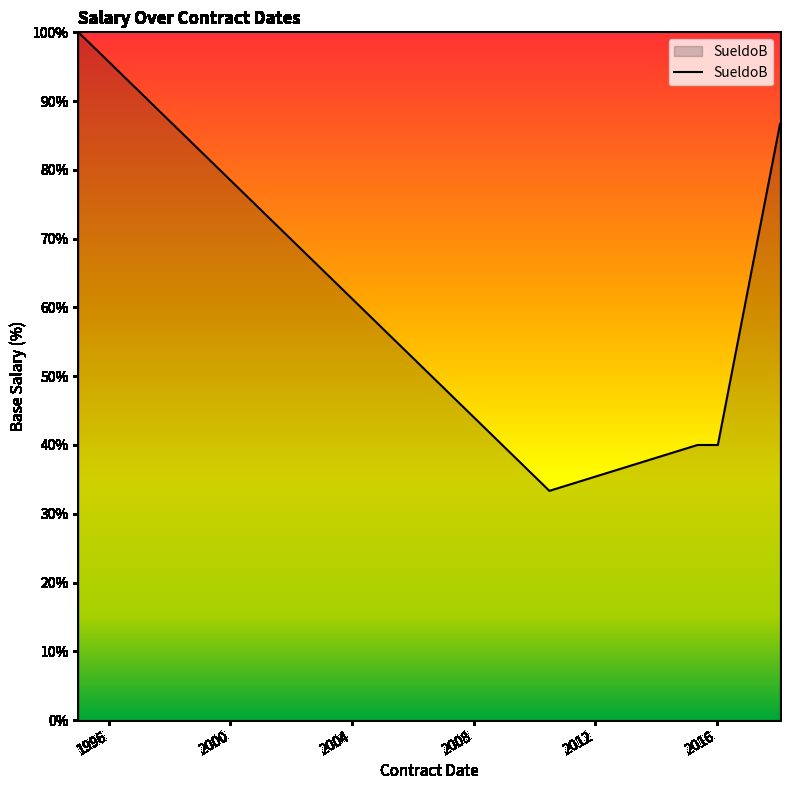

How many values are below 86?

3